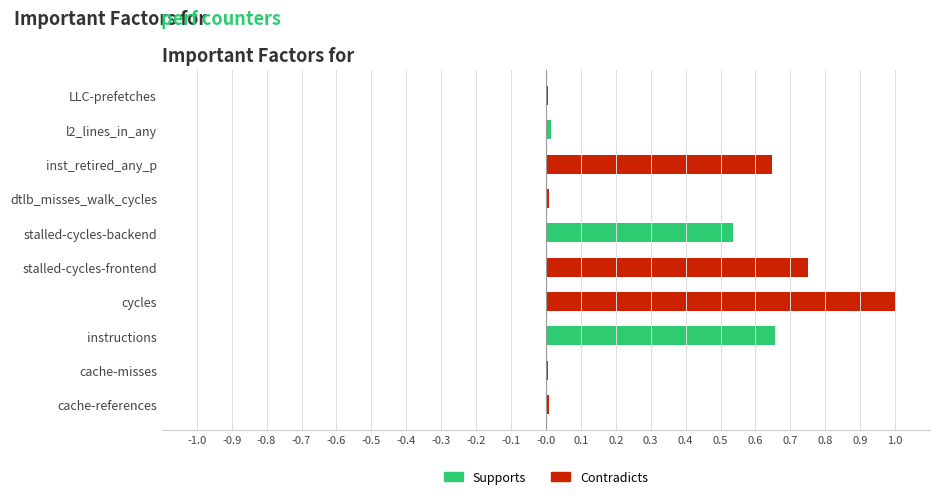

Are the bars horizontal?

Yes